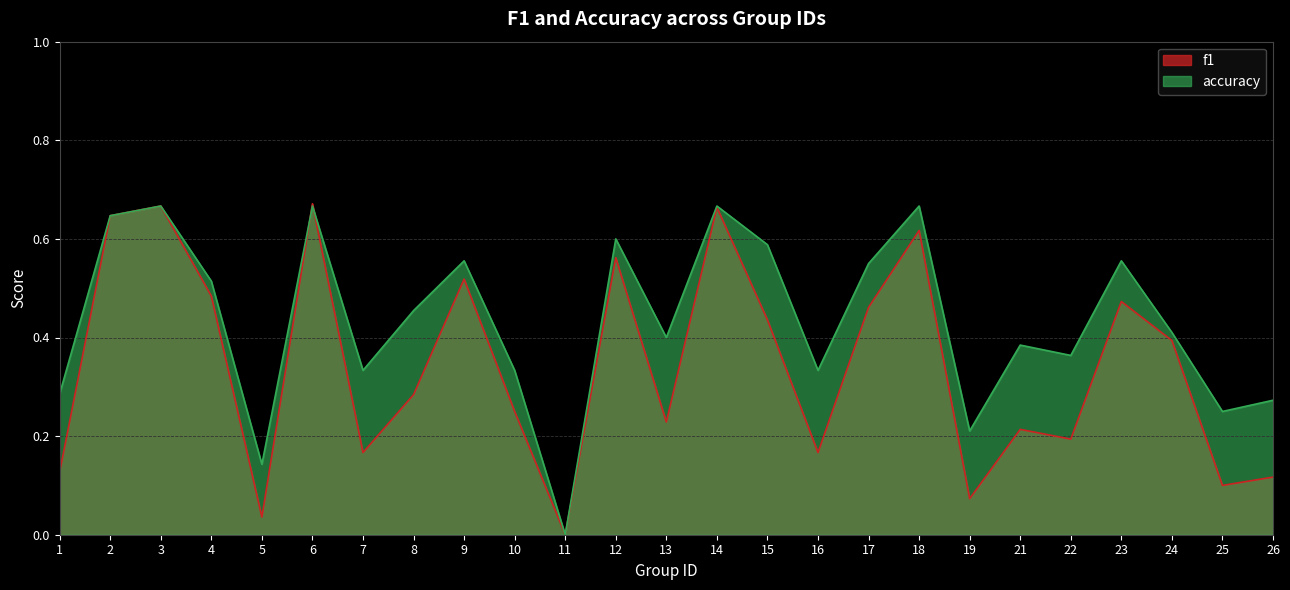

At which category does accuracy reach its first local peak?

3